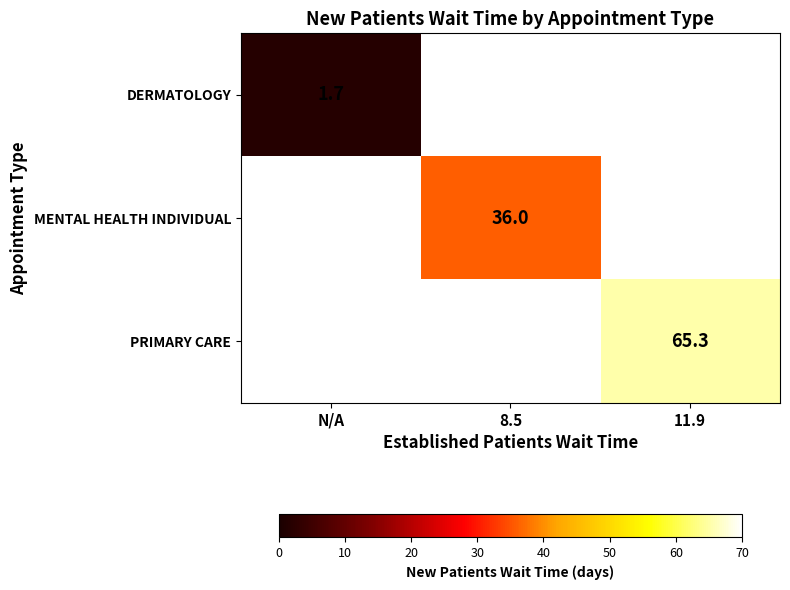

What is the minimum value shown in the chart?

1.7